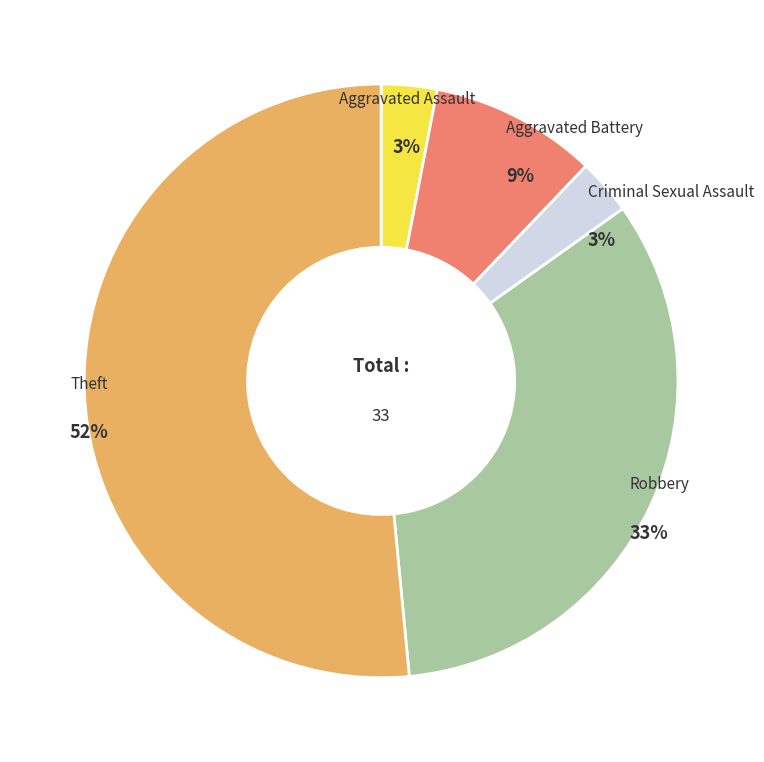

What percentage is NOT represented by Robbery?

66.7%